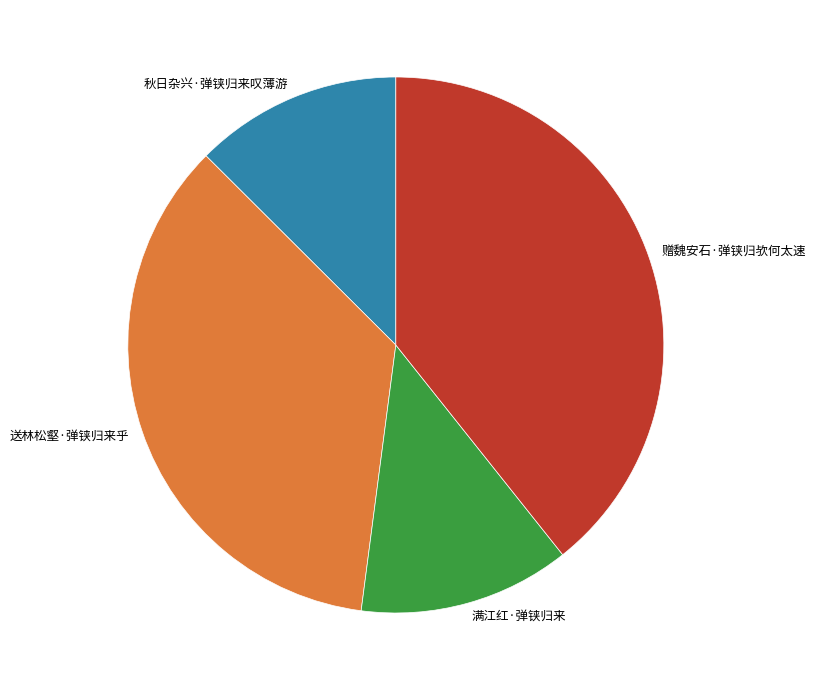

Does 送林松壑·弹铗归来乎 represent more than half of the total?

No